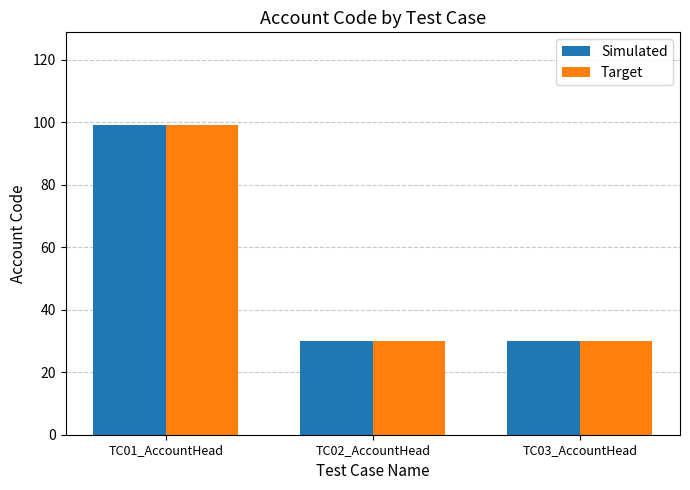

What is the total value across all series at TC02_AccountHead?

60